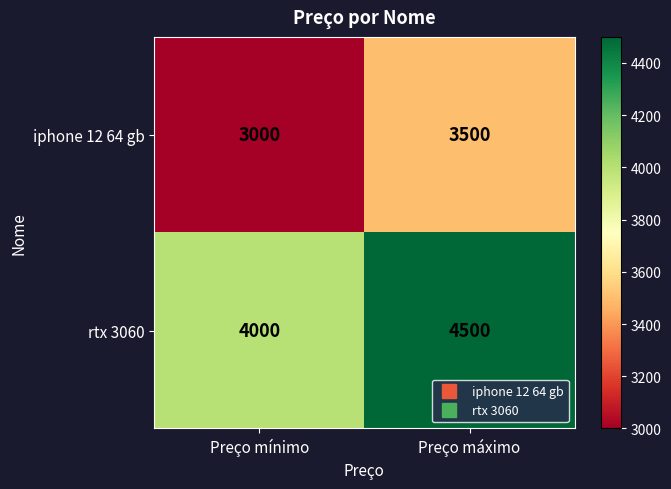

Reading left to right, transcribe all the data shown in this chart.

iphone 12 64 gb: 3000	3500
rtx 3060: 4000	4500